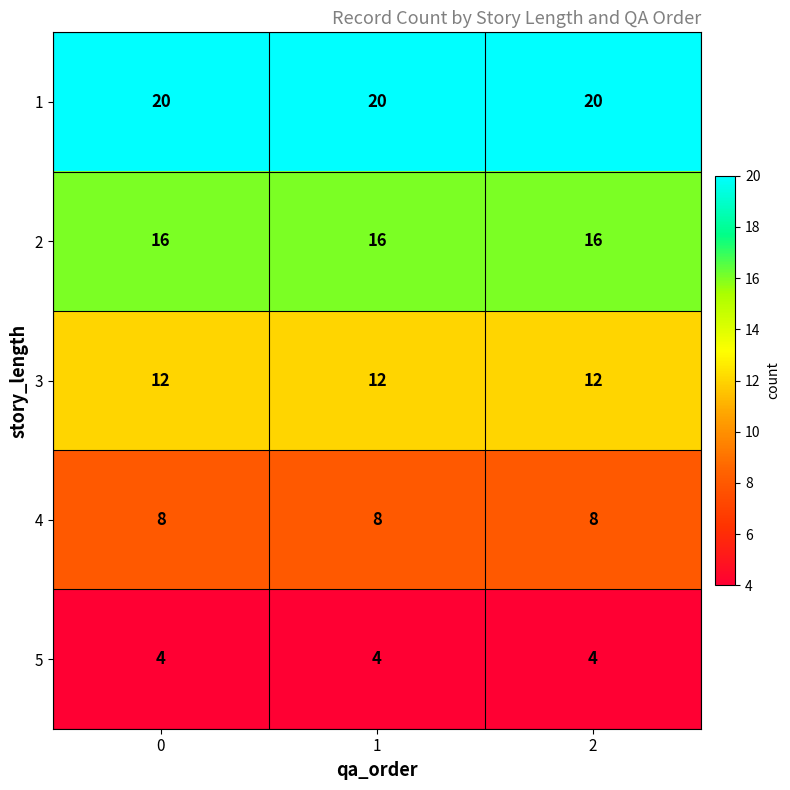

Is it true that 4 equals 8 at 2?

True